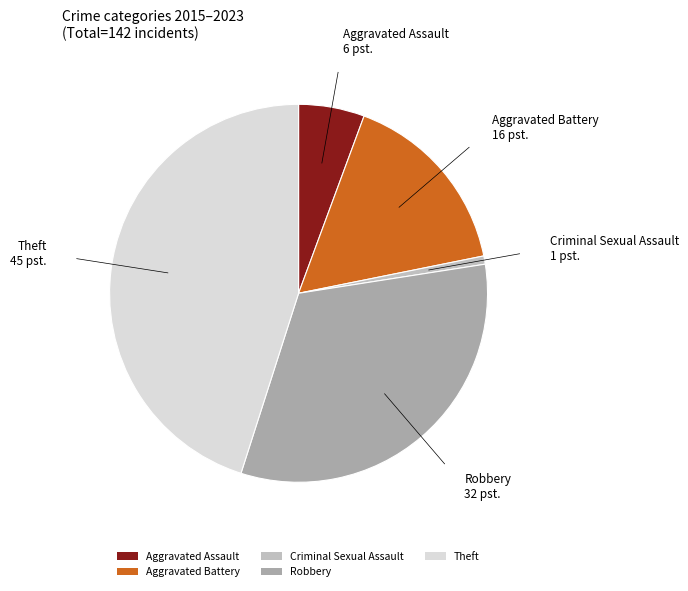

Rank the categories by value from lowest to highest.

Criminal Sexual Assault, Aggravated Assault, Aggravated Battery, Robbery, Theft